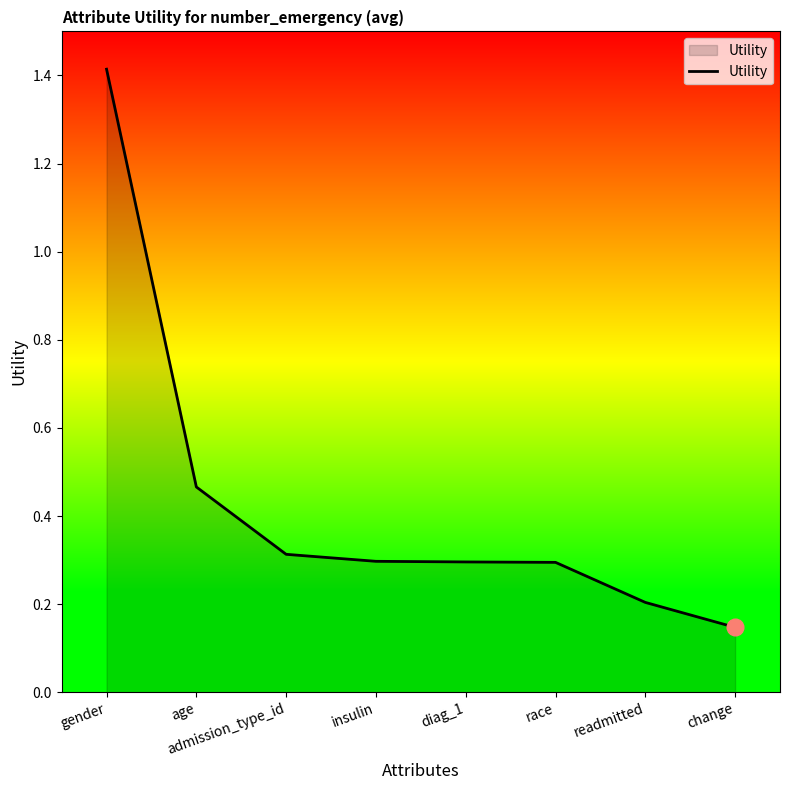

The chart shows a value of 0.3 at age. True or false?

False